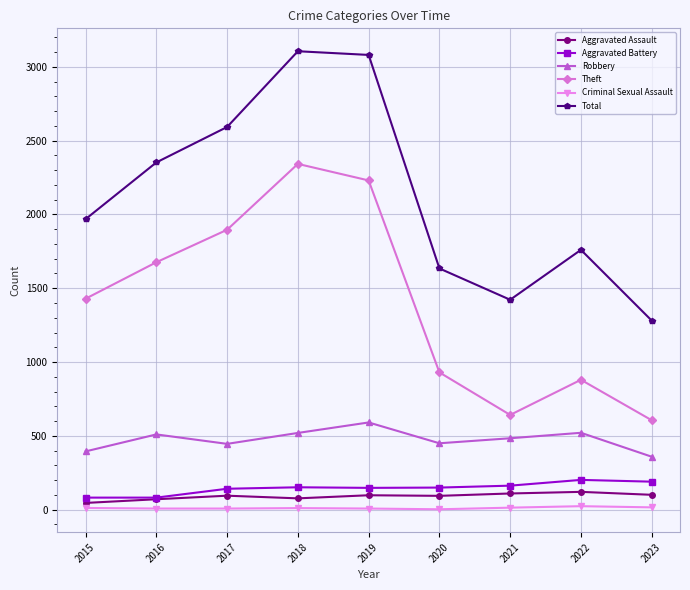

True or false: Aggravated Battery and Criminal Sexual Assault cross at least once.

False